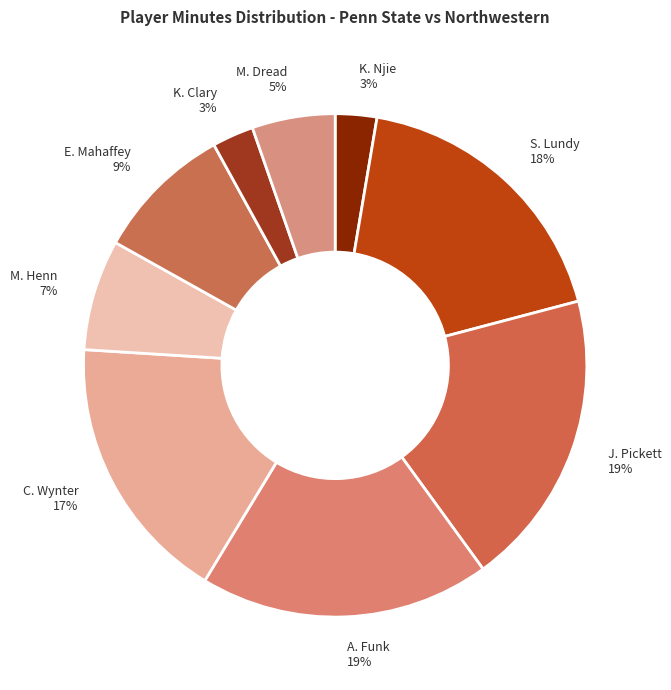

Count the number of slices in the pie.

9